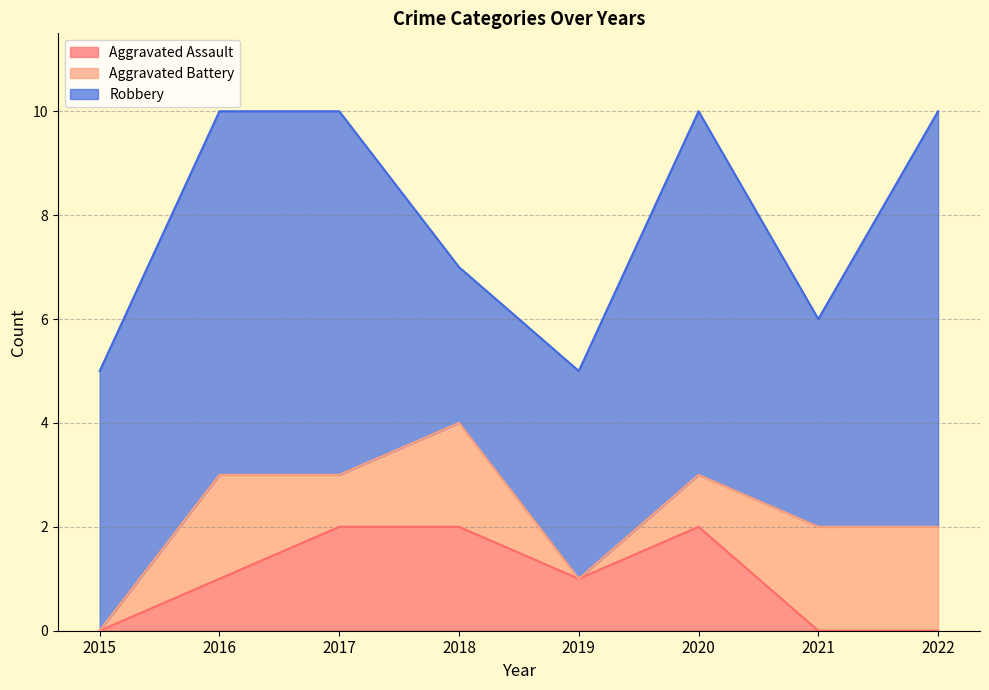

Where is the first local minimum for Robbery?

2018